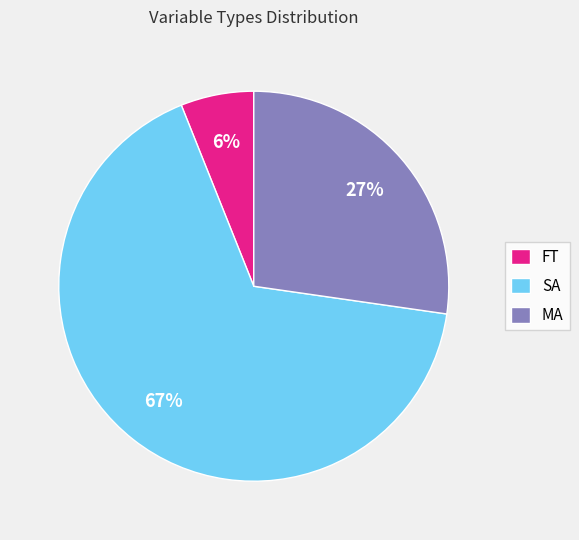

Is there a majority slice in this chart?

Yes